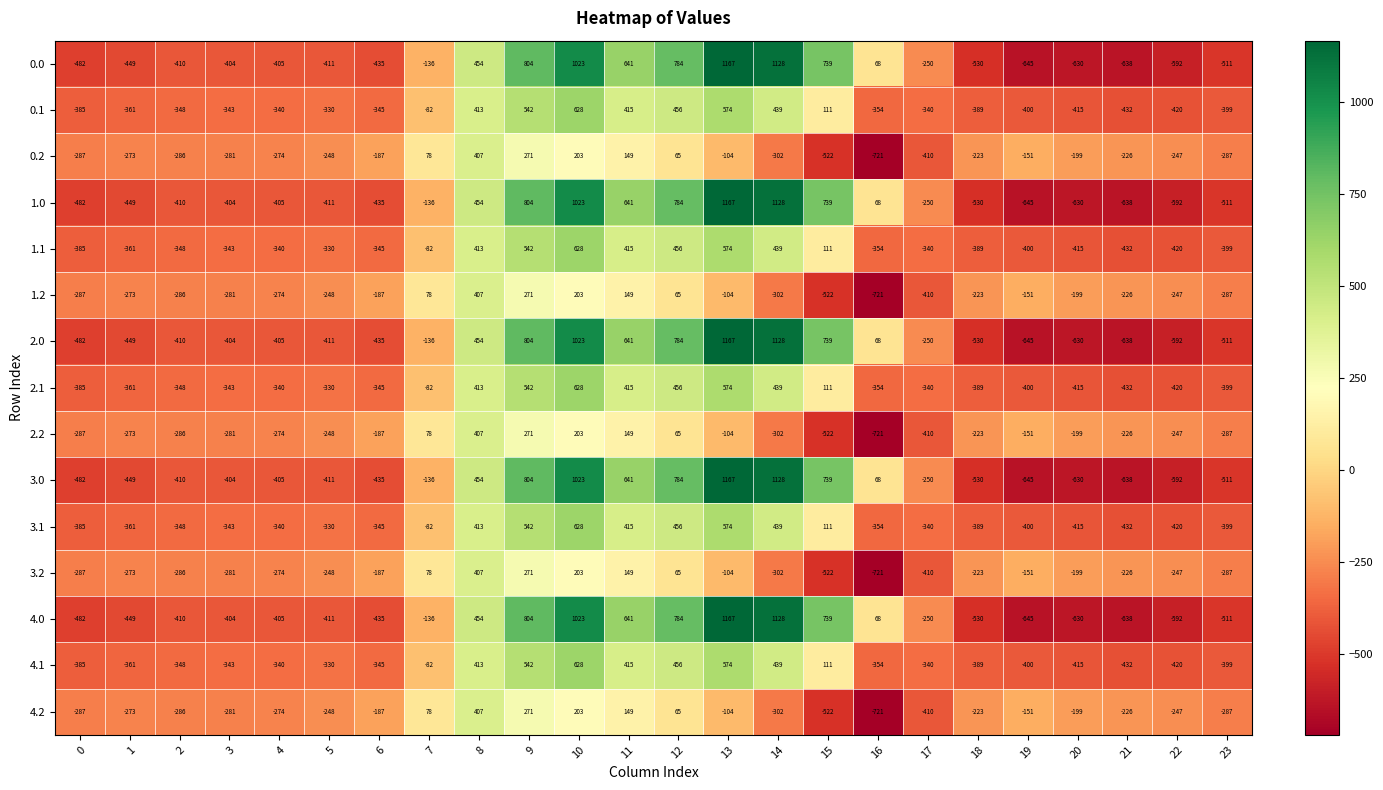

What is the spread (max minus min) of values at 15?

1261